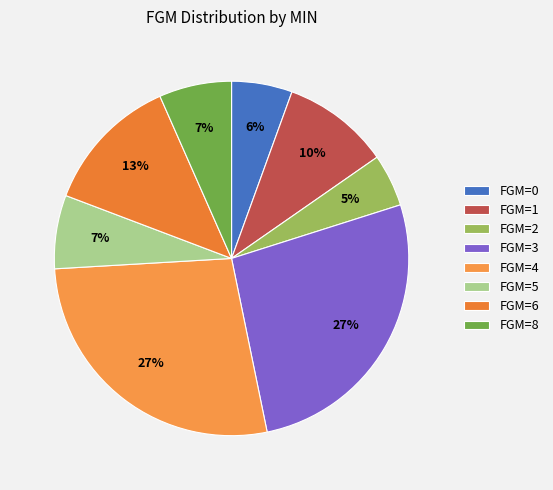

How many segments does this pie chart have?

8